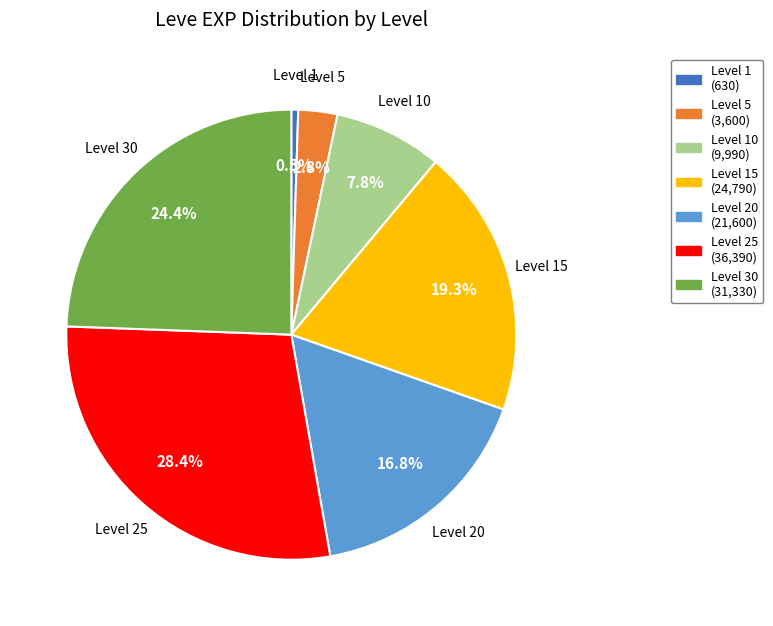

Is there a majority slice in this chart?

No